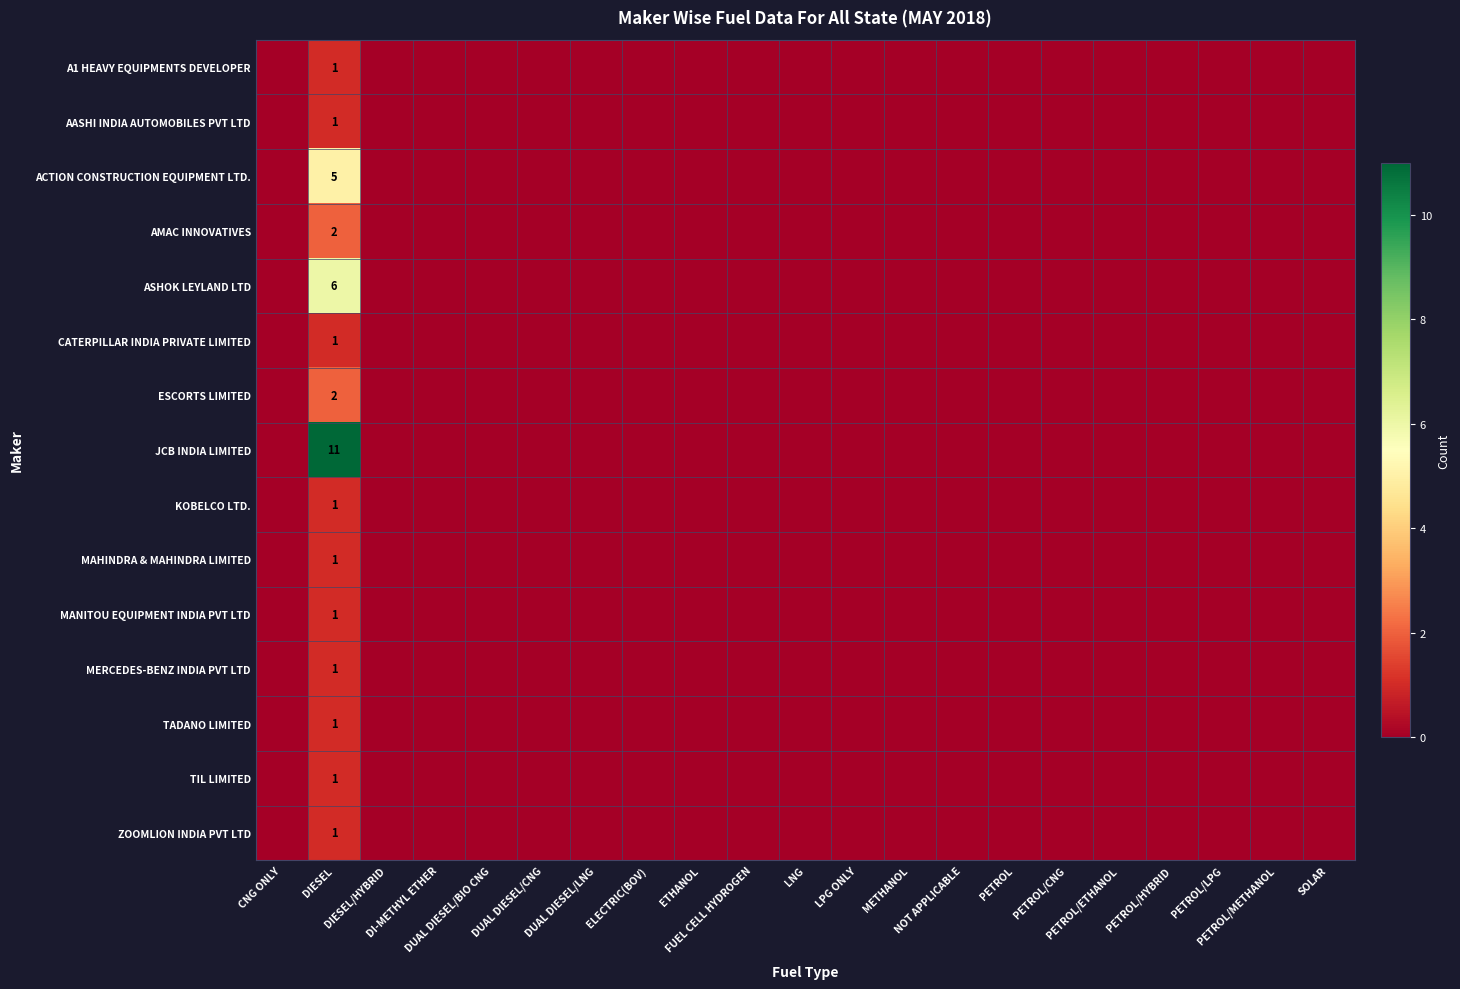

How many values in MAHINDRA & MAHINDRA LIMITED are above zero?

1